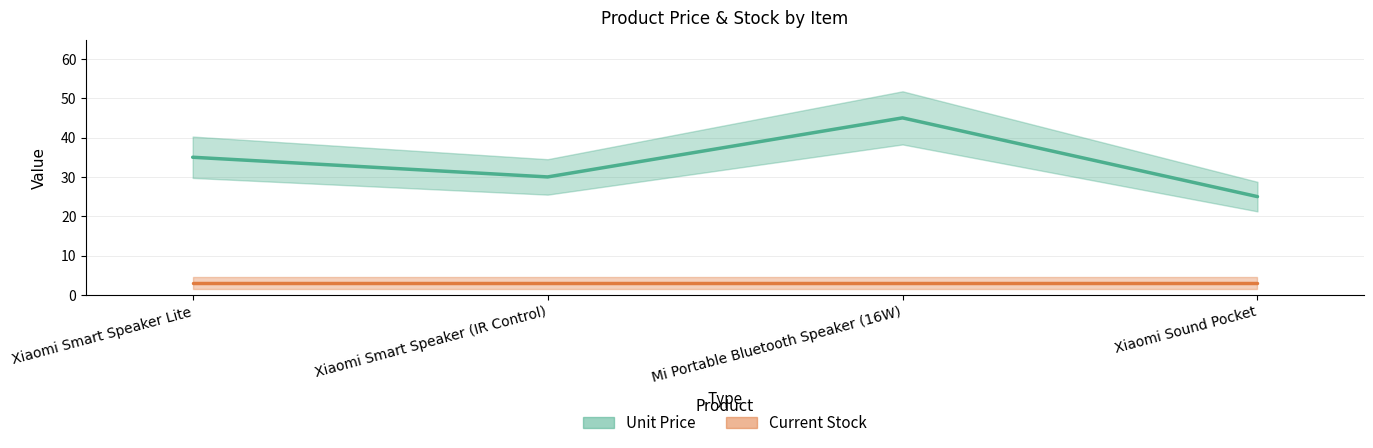

The value at Xiaomi Smart Speaker Lite is 50. True or false?

False